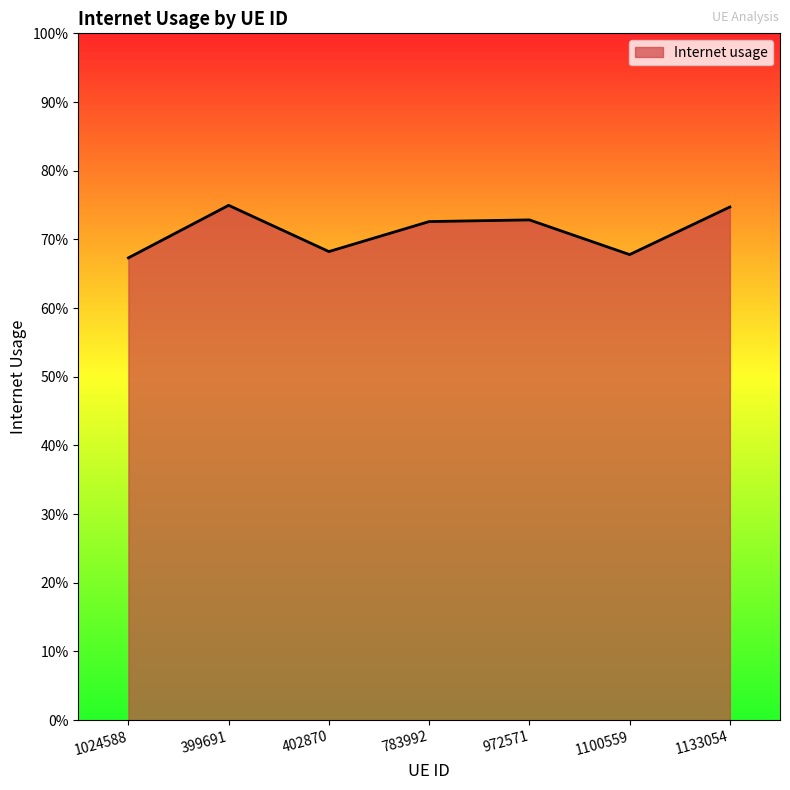

Does the chart have visible grid lines?

No